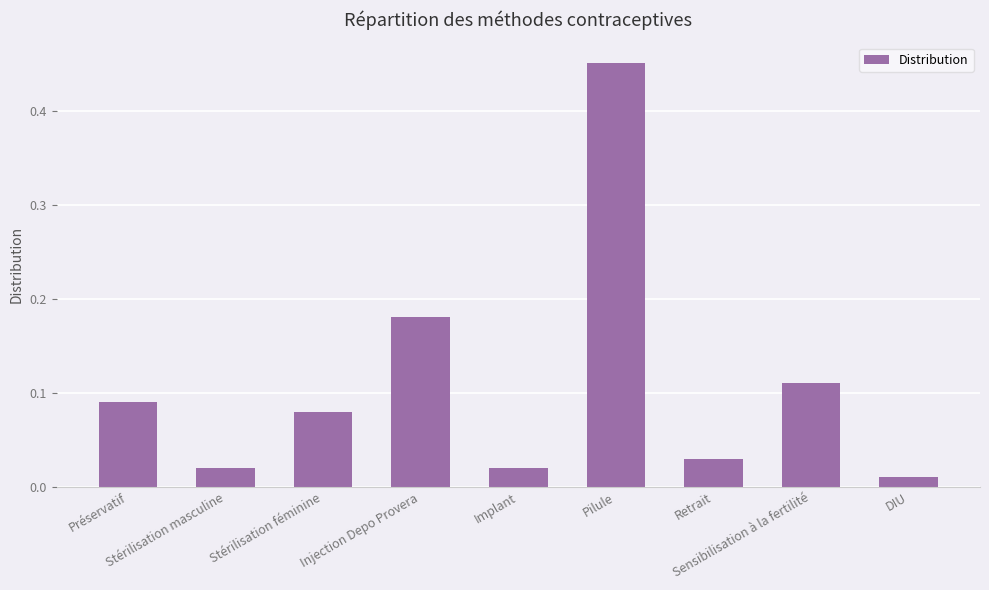

Which has a higher value, Injection Depo Provera or Implant?

Injection Depo Provera